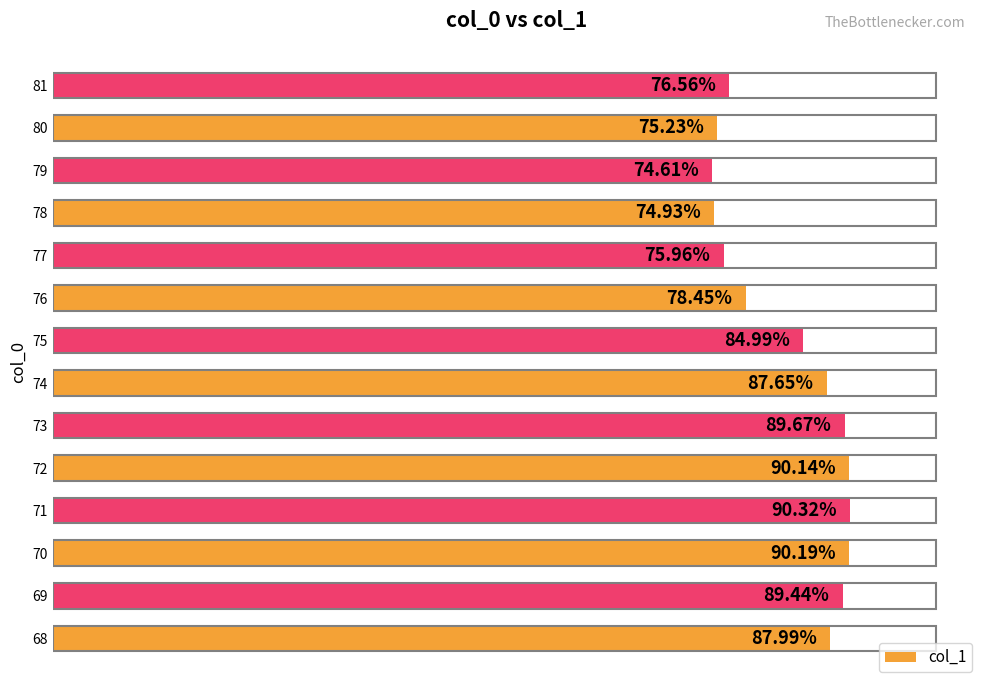

Are the bars grouped side by side (vs. stacked)?

No